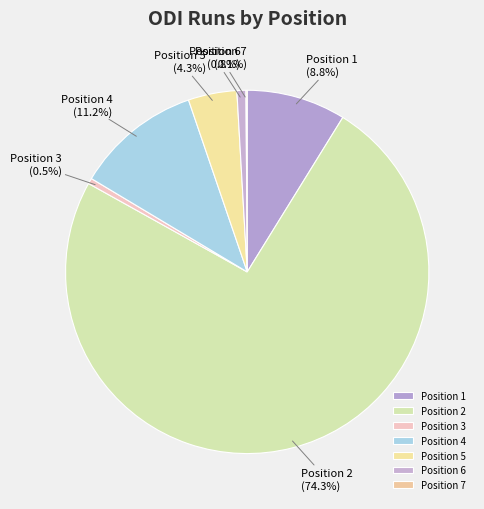

To the nearest percent, what percentage of the pie is Position 4?

11%